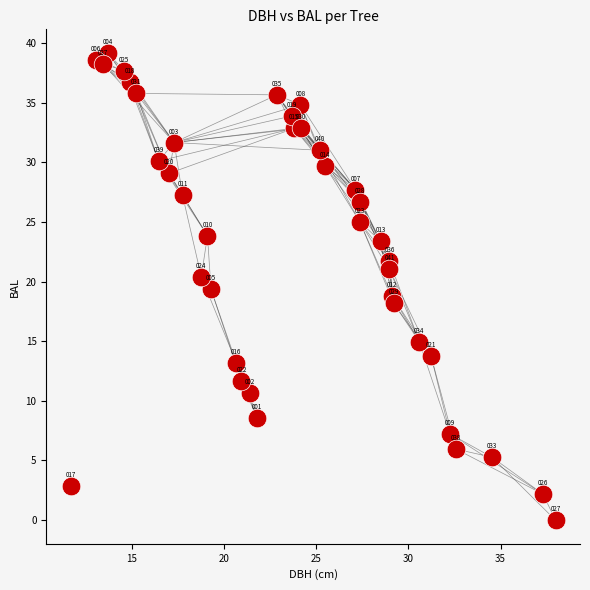

What Y value in the scatter plot is closest to 19?

18.8